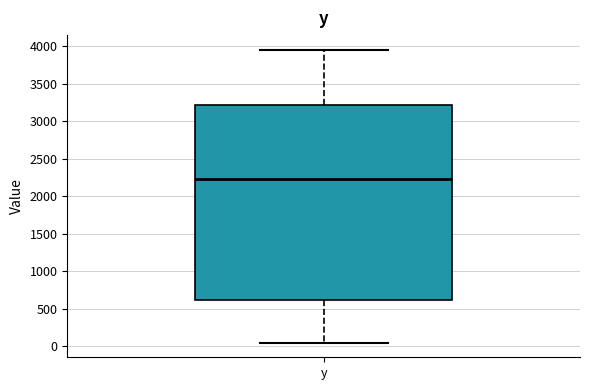

Where is the upper edge of the box for y on the y-axis? The values are not printed on the chart, so give them approximately, as read against the axis.

3200